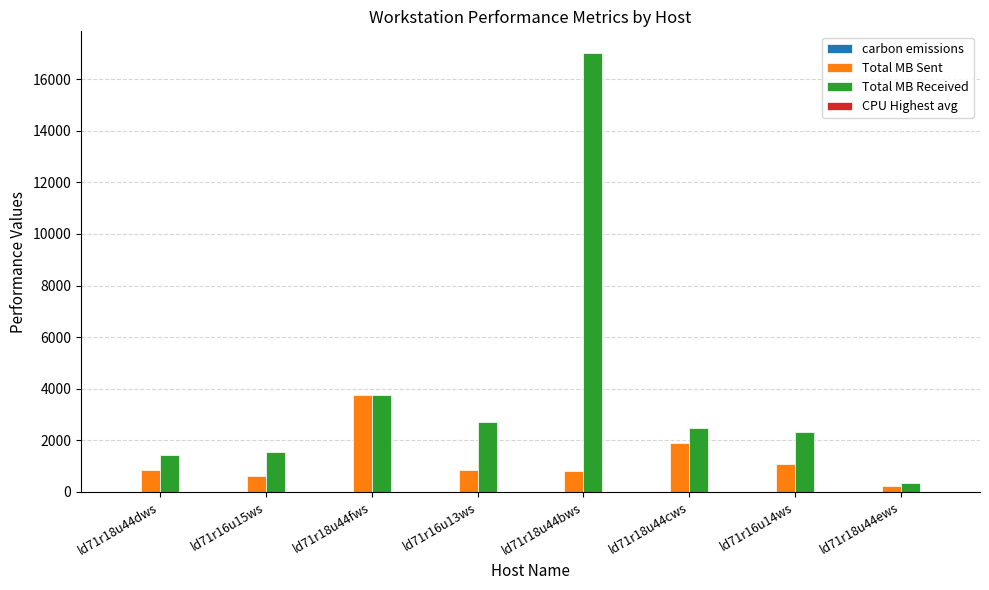

The value of Total MB Sent at ld71r18u44dws is 832.2. True or false?

True